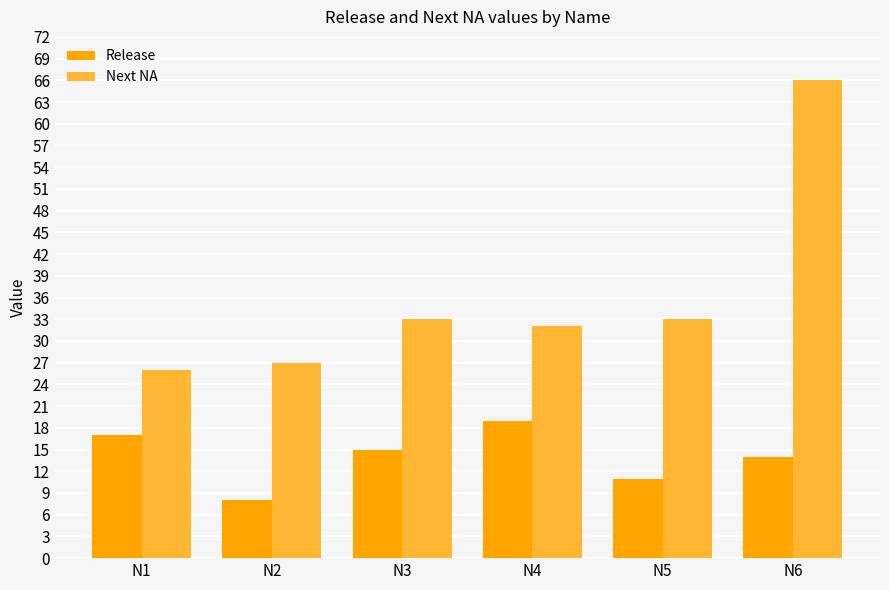

At how many categories does at least one series exceed 9?

6